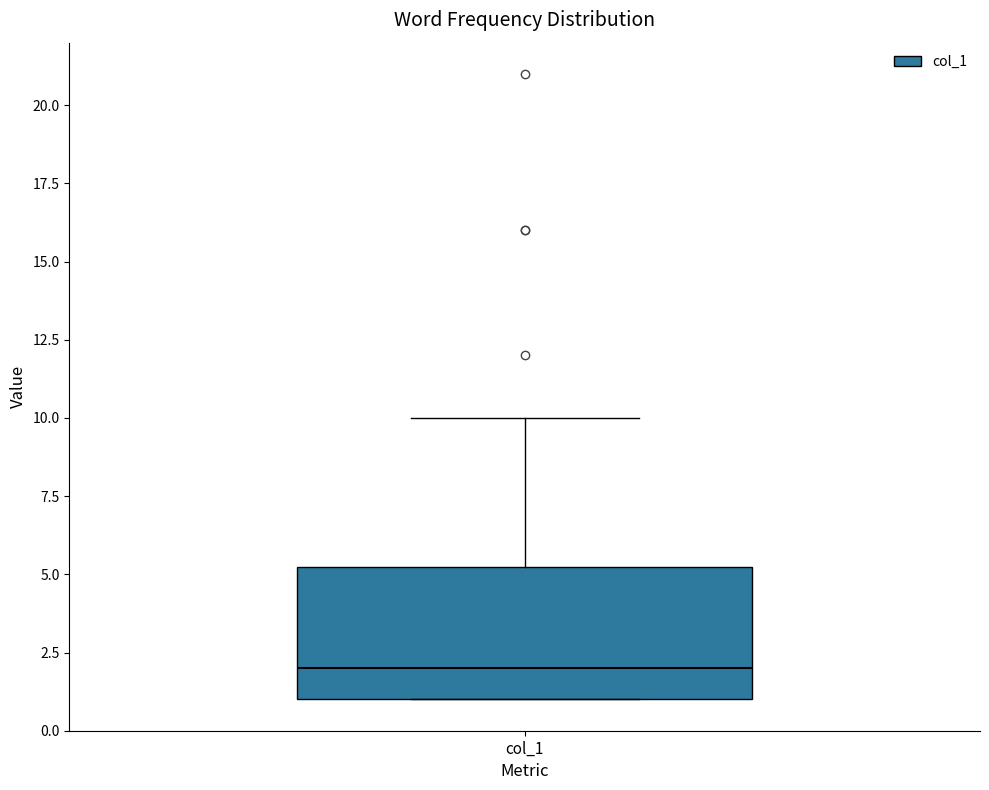

Transcribe this box plot: give where the median line is, the range the box spans, and where the two whiskers end, as read against the y-axis. The values are not printed on the chart, so give them approximately, as read against the axis.

median 2.0, box 1.0 to 5.5, whiskers 1.0 to 10.0